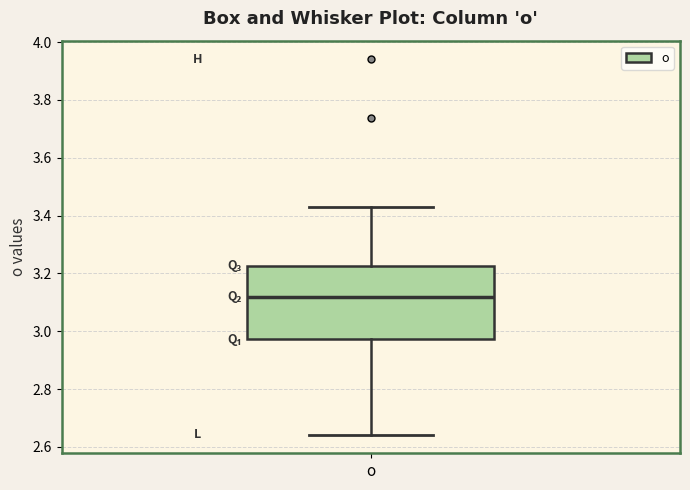

Where does the lower whisker of the box for o end on the y-axis? The values are not printed on the chart, so give them approximately, as read against the axis.

2.64